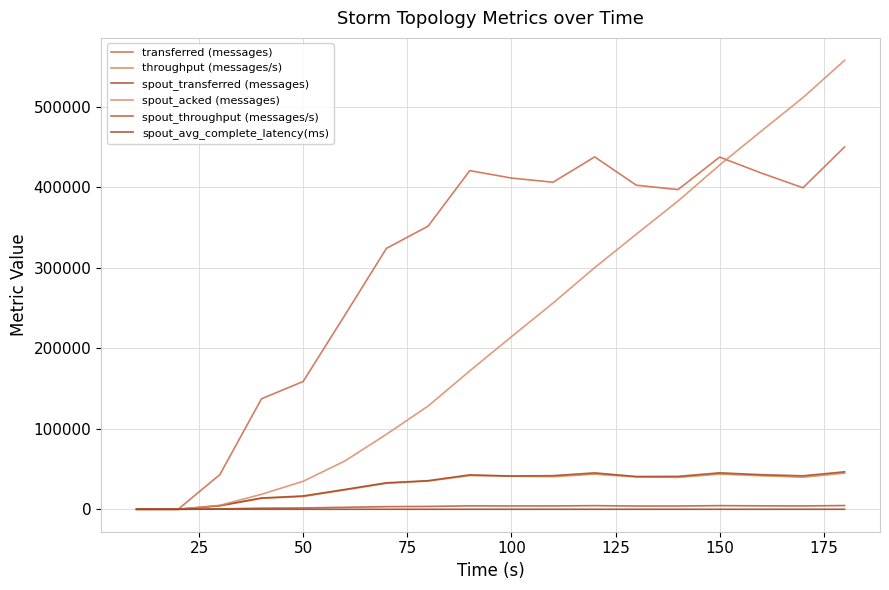

How many interior local peaks does the throughput (messages/s) series have?

3